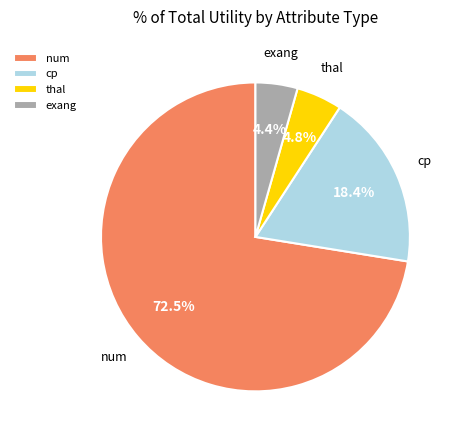

Count the number of slices in the pie.

4